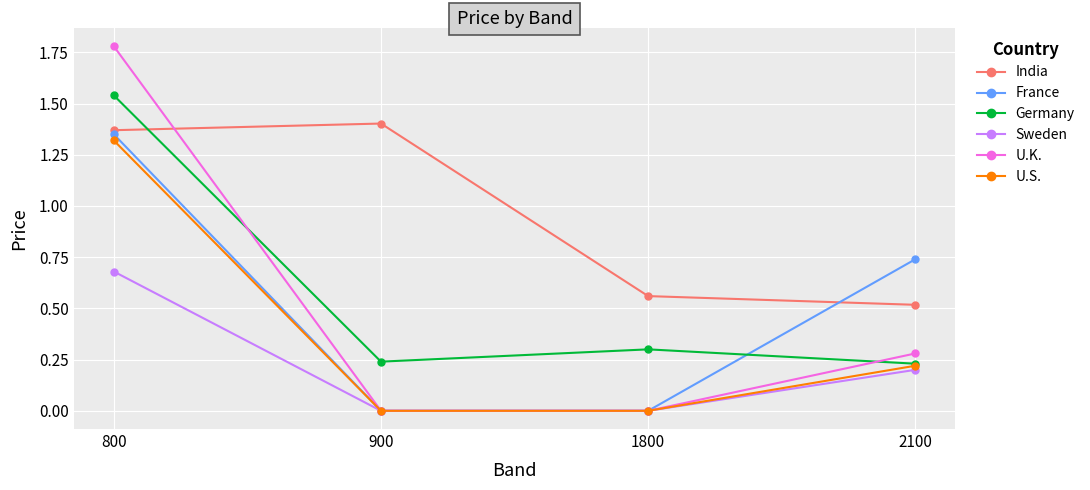

True or false: Sweden and India intersect in this chart.

False